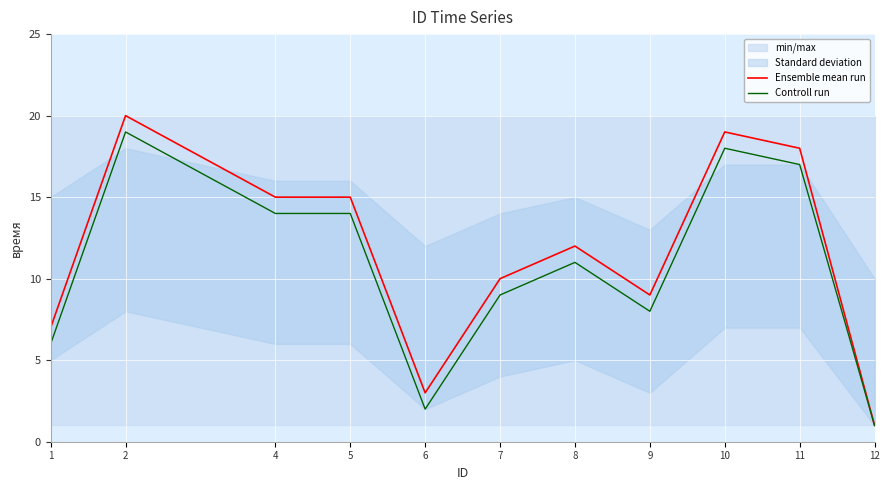

At which label is Ensemble mean run closest to 10?

7